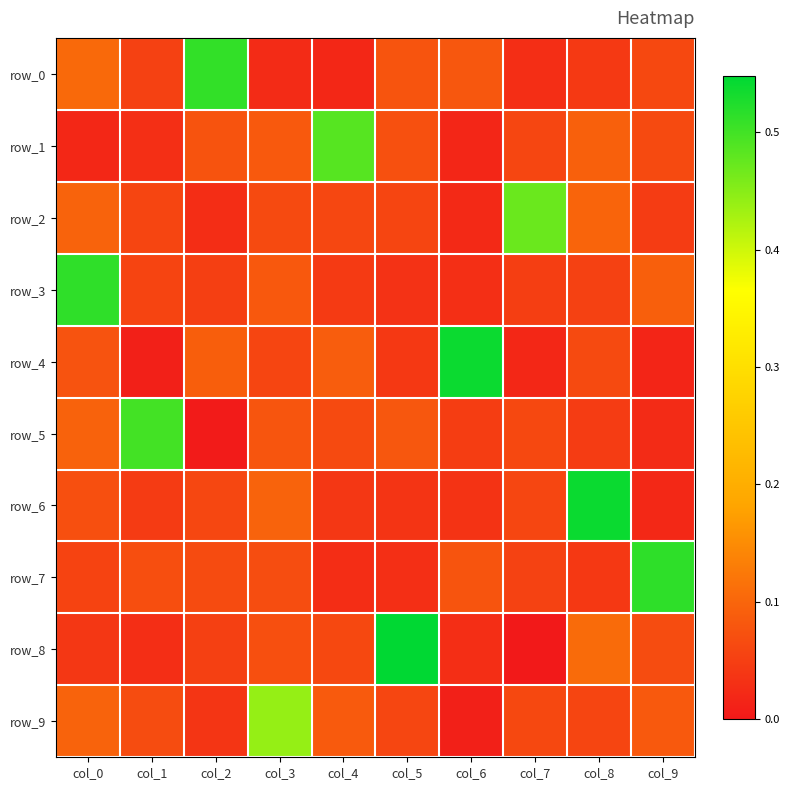

Reading left to right, extract all data points from this chart.

row_0: 0.1	0.1	0.5	0.0	0.0	0.1	0.1	0.0	0.0	0.1
row_1: 0.0	0.0	0.1	0.1	0.5	0.1	0.0	0.1	0.1	0.1
row_2: 0.1	0.1	0.0	0.1	0.1	0.1	0.0	0.5	0.1	0.0
row_3: 0.5	0.1	0.1	0.1	0.0	0.0	0.0	0.0	0.1	0.1
row_4: 0.1	0.0	0.1	0.1	0.1	0.0	0.5	0.0	0.1	0.0
row_5: 0.1	0.5	0.0	0.1	0.1	0.1	0.0	0.1	0.0	0.0
row_6: 0.1	0.0	0.1	0.1	0.0	0.0	0.0	0.1	0.5	0.0
row_7: 0.1	0.1	0.1	0.1	0.0	0.0	0.1	0.1	0.0	0.5
row_8: 0.0	0.0	0.1	0.1	0.1	0.5	0.0	0.0	0.1	0.1
row_9: 0.1	0.1	0.0	0.4	0.1	0.1	0.0	0.1	0.1	0.1